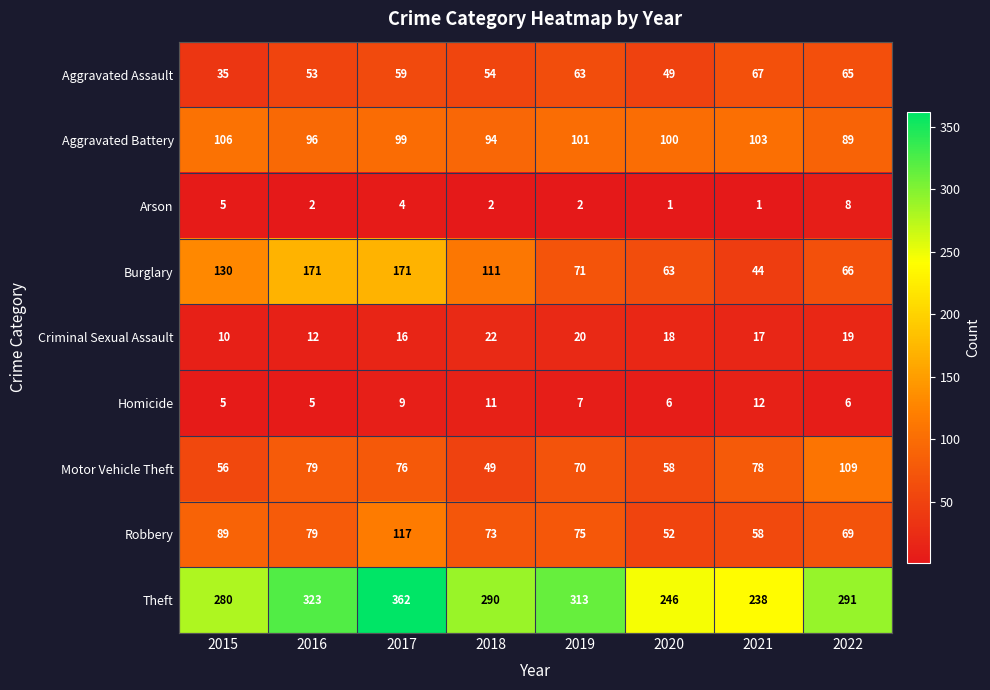

Which category has the highest value across all series?

2017